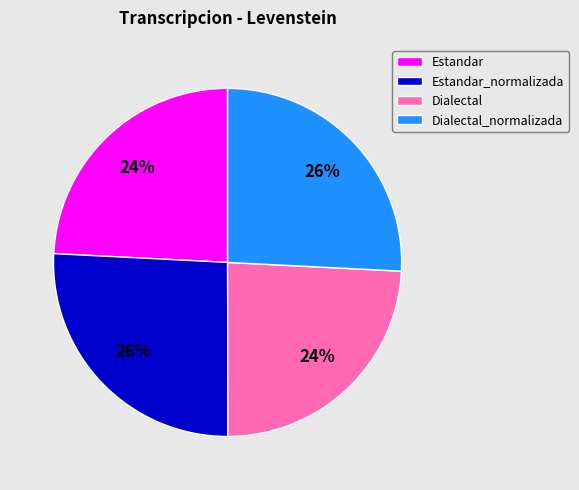

Is the sum of Estandar and Dialectal greater than half?

No